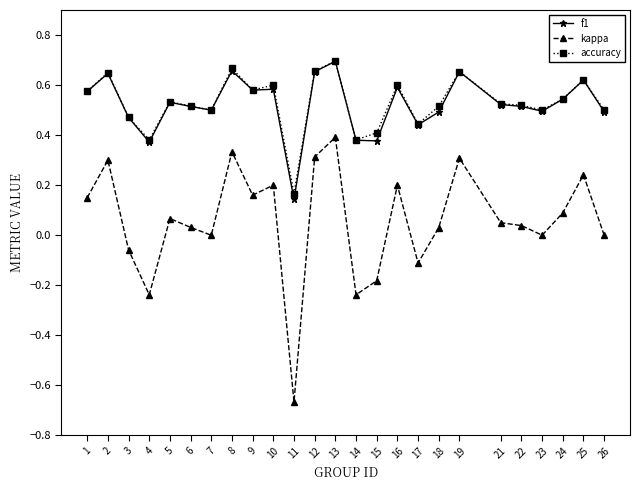

True or false: accuracy has more than 0 points higher than both neighbors.

True